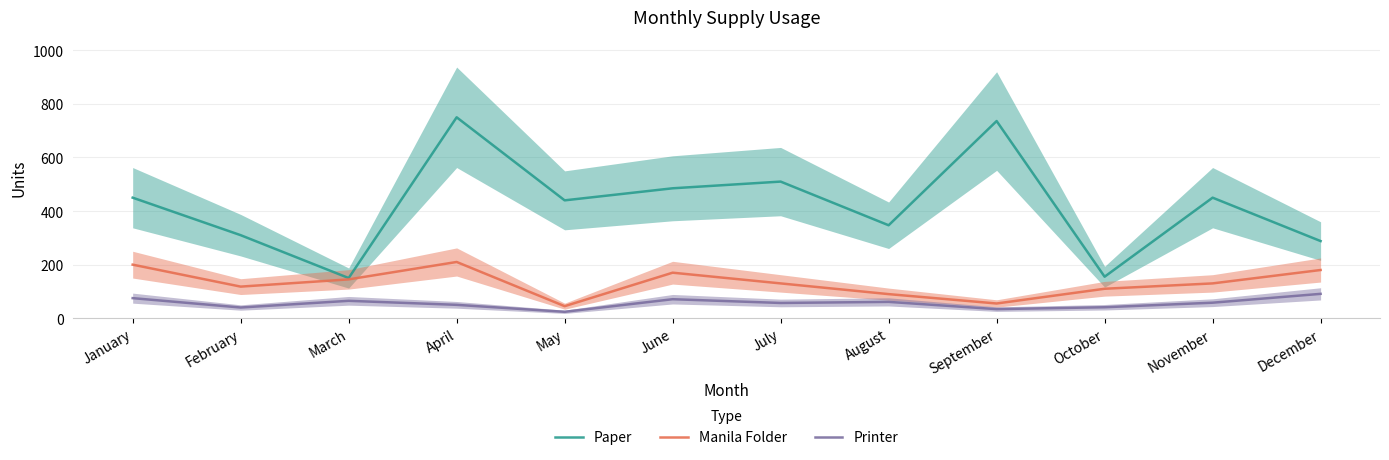

What is the difference between the maximum and minimum values in the Manila Folder series?

165